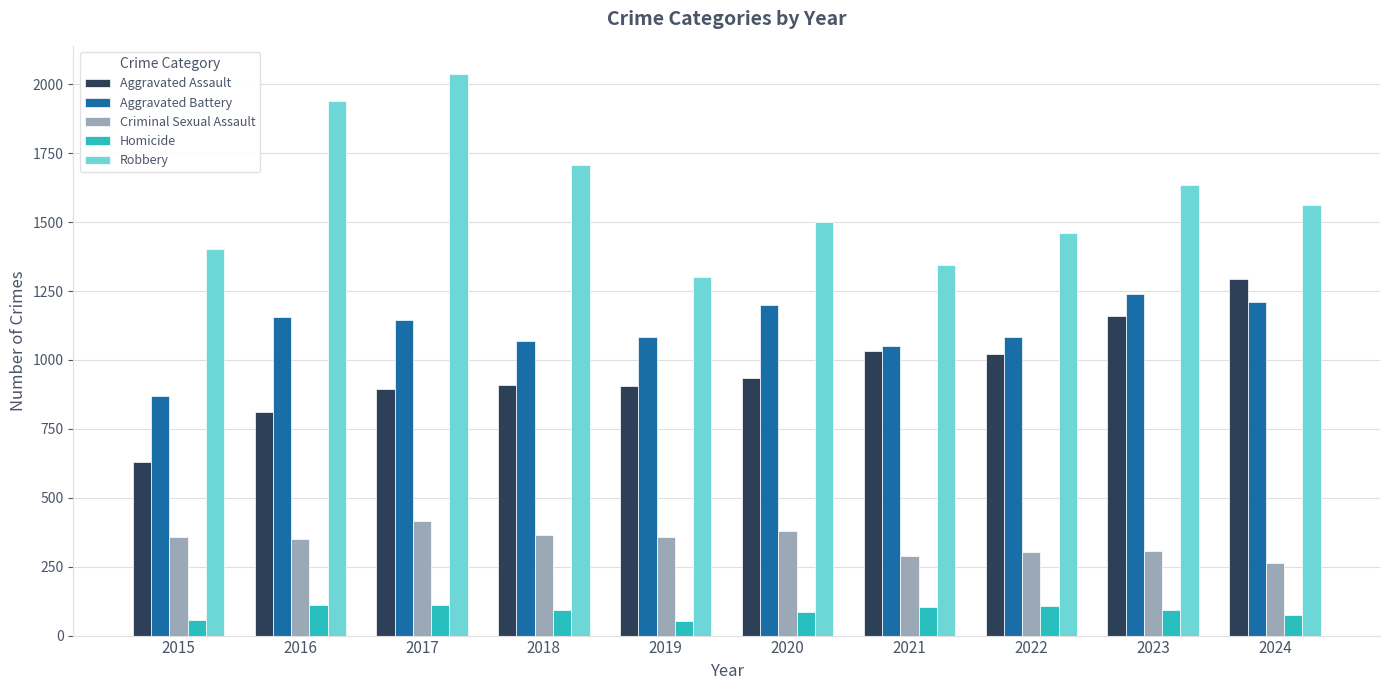

The Criminal Sexual Assault series shows 496 at 2022. True or false?

False